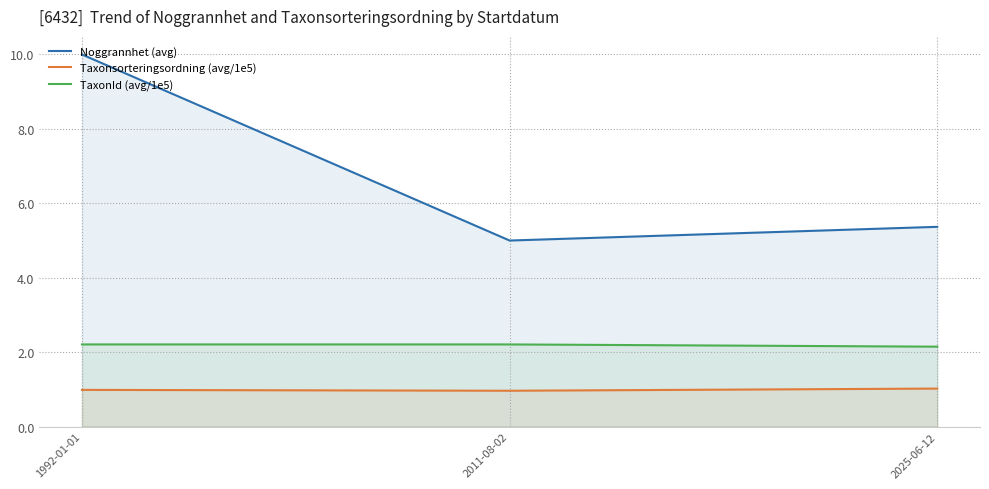

Which series has the largest total across all categories?

Noggrannhet (avg)